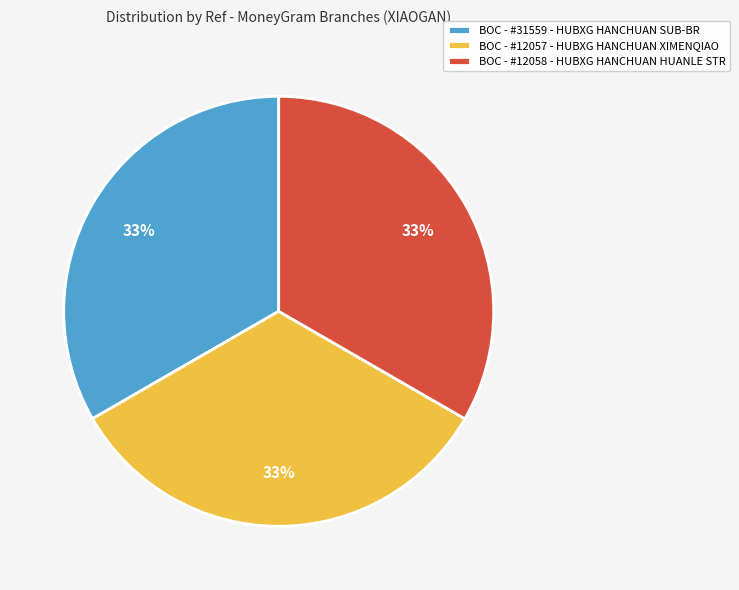

Does BOC - #12058 - HUBXG HANCHUAN HUANLE STR represent more than half of the total?

No